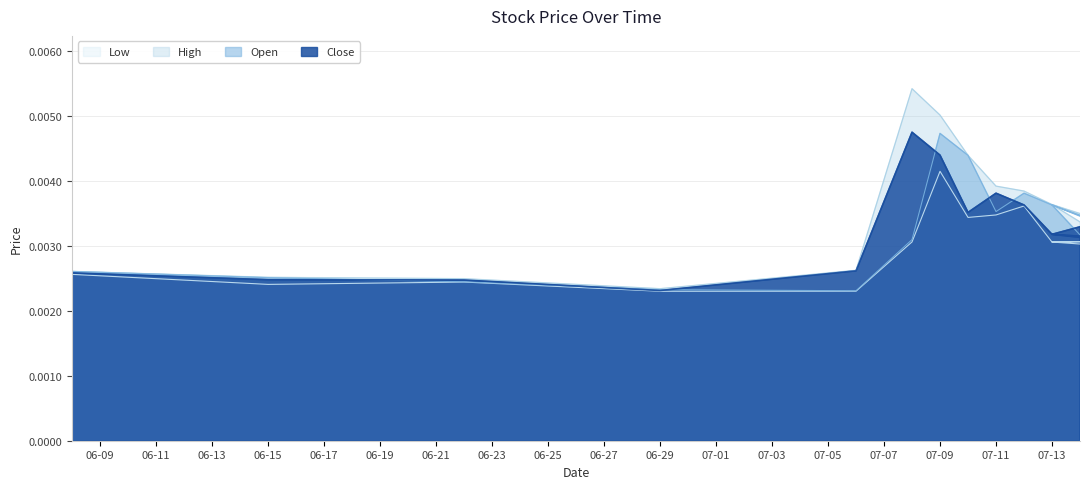

Does the chart have visible grid lines?

Yes